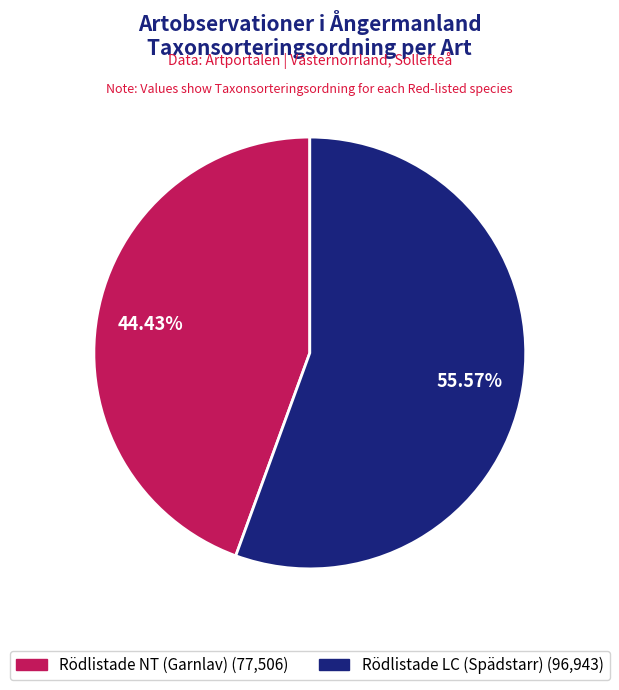

To the nearest percent, what is the combined percentage of Rödlistade NT (Garnlav) and Rödlistade LC (Spädstarr)?

100%